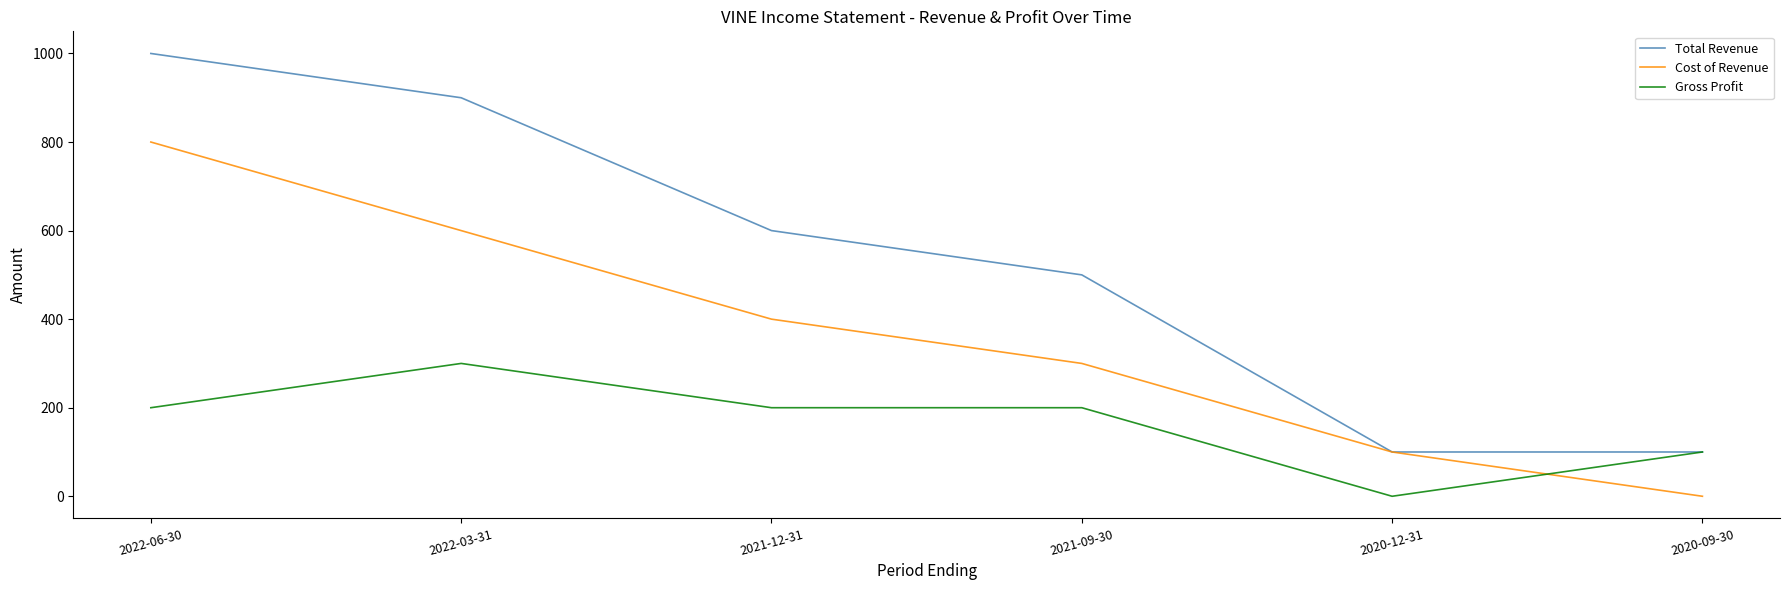

What are all the series names shown in the legend?

Total Revenue, Cost of Revenue, Gross Profit